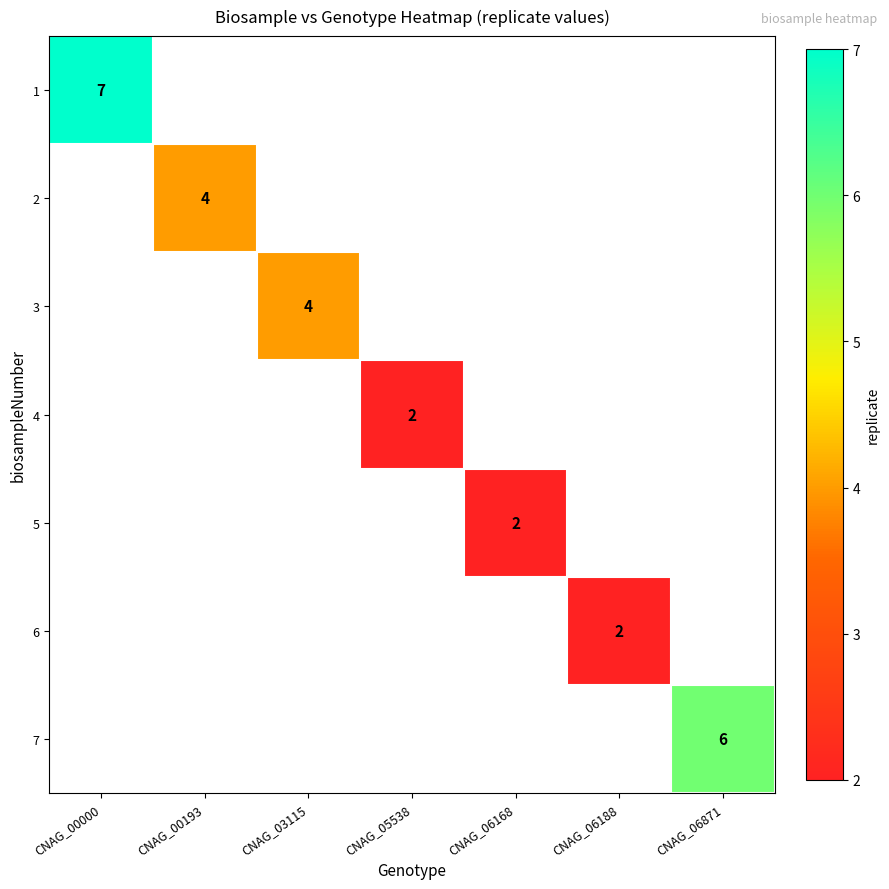

True or false: 6 has a value of 3 at CNAG_06188.

False